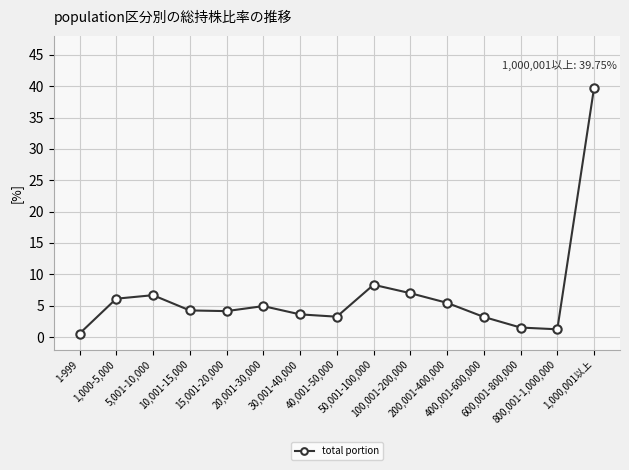

Which has a higher value, 100,001-200,000 or 20,001-30,000?

100,001-200,000